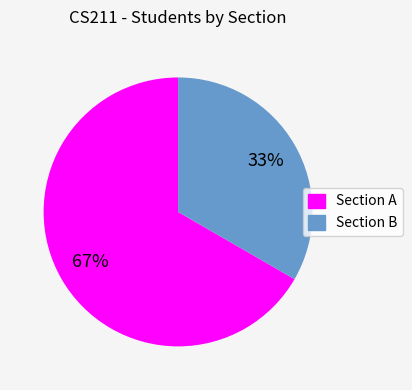

What is the largest slice in the pie chart?

Section A